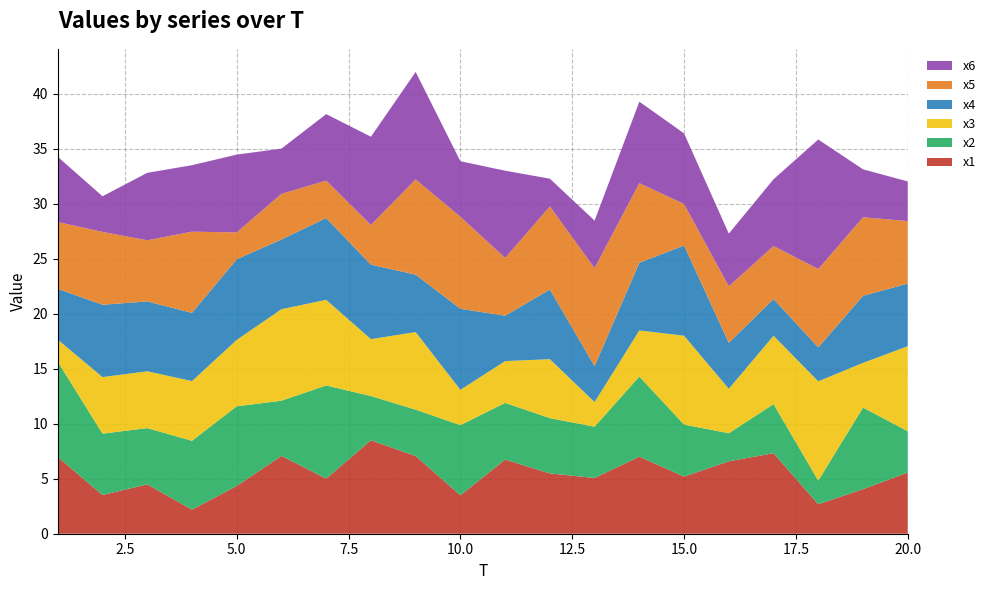

Reading left to right, what are all the values shown in this chart?

x1: 1=7.0	2=3.5	3=4.5	4=2.2	5=4.3	6=7.1	7=5.0	8=8.5	9=7.1	10=3.5	11=6.7	12=5.5	13=5.1	14=7.0	15=5.2	16=6.6	17=7.3	18=2.7	19=4.1	20=5.6
x2: 1=8.7	2=5.6	3=5.1	4=6.3	5=7.2	6=5.0	7=8.5	8=4.0	9=4.2	10=6.4	11=5.2	12=5.0	13=4.7	14=7.3	15=4.7	16=2.6	17=4.5	18=2.1	19=7.4	20=3.8
x3: 1=2.0	2=5.1	3=5.2	4=5.4	5=6.0	6=8.3	7=7.8	8=5.2	9=7.1	10=3.2	11=3.8	12=5.4	13=2.2	14=4.2	15=8.1	16=4.0	17=6.2	18=9.0	19=4.1	20=7.7
x4: 1=4.6	2=6.6	3=6.4	4=6.2	5=7.3	6=6.3	7=7.4	8=6.8	9=5.2	10=7.4	11=4.1	12=6.3	13=3.3	14=6.2	15=8.2	16=4.2	17=3.3	18=3.1	19=6.1	20=5.7
x5: 1=6.1	2=6.6	3=5.6	4=7.4	5=2.4	6=4.1	7=3.4	8=3.6	9=8.7	10=8.4	11=5.3	12=7.6	13=8.9	14=7.2	15=3.8	16=5.1	17=4.8	18=7.1	19=7.1	20=5.7
x6: 1=5.9	2=3.2	3=6.1	4=6.0	5=7.1	6=4.1	7=6.0	8=8.0	9=9.8	10=5.0	11=7.9	12=2.5	13=4.3	14=7.4	15=6.4	16=4.8	17=6.1	18=11.8	19=4.4	20=3.6